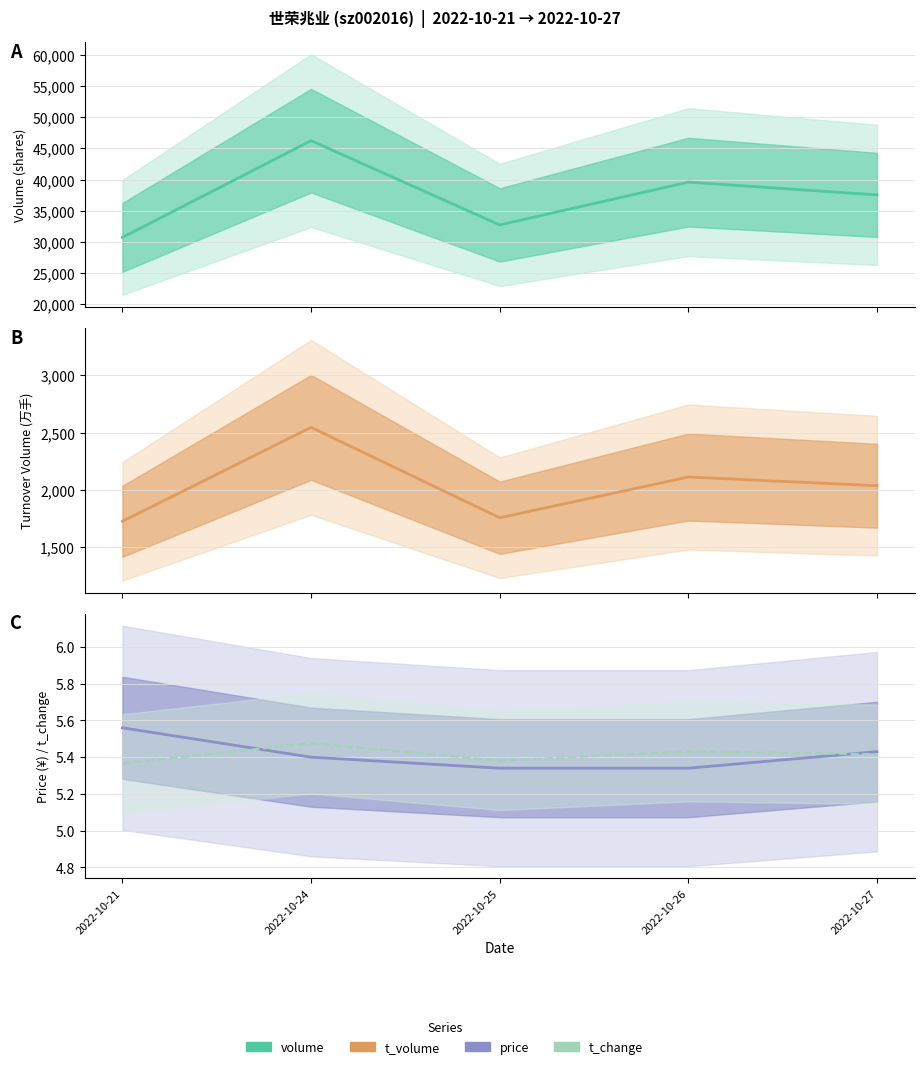

Rank the series by their maximum value, from highest to lowest.

volume, t_volume, price, t_change (scaled)